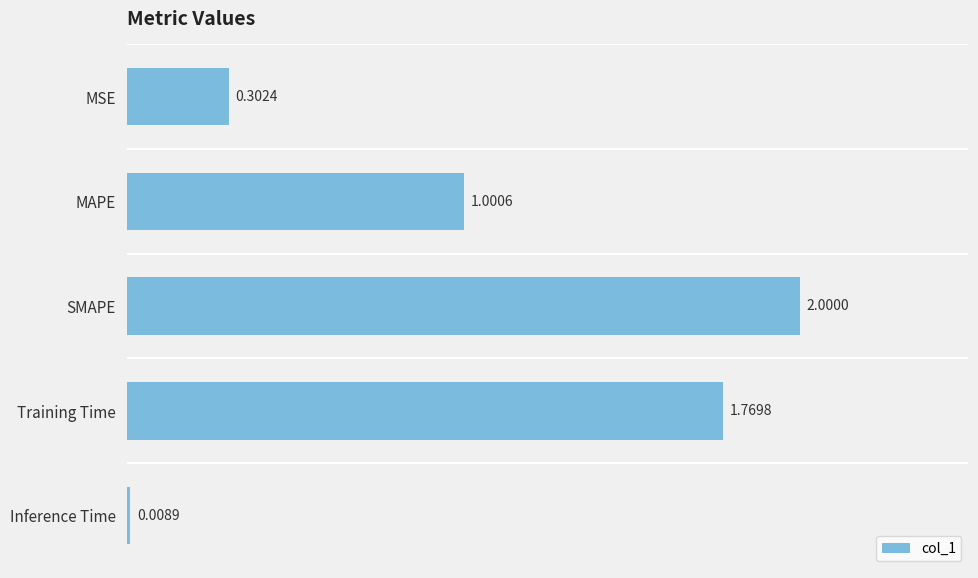

List the labels in order of value, largest first.

SMAPE, Training Time, MAPE, MSE, Inference Time